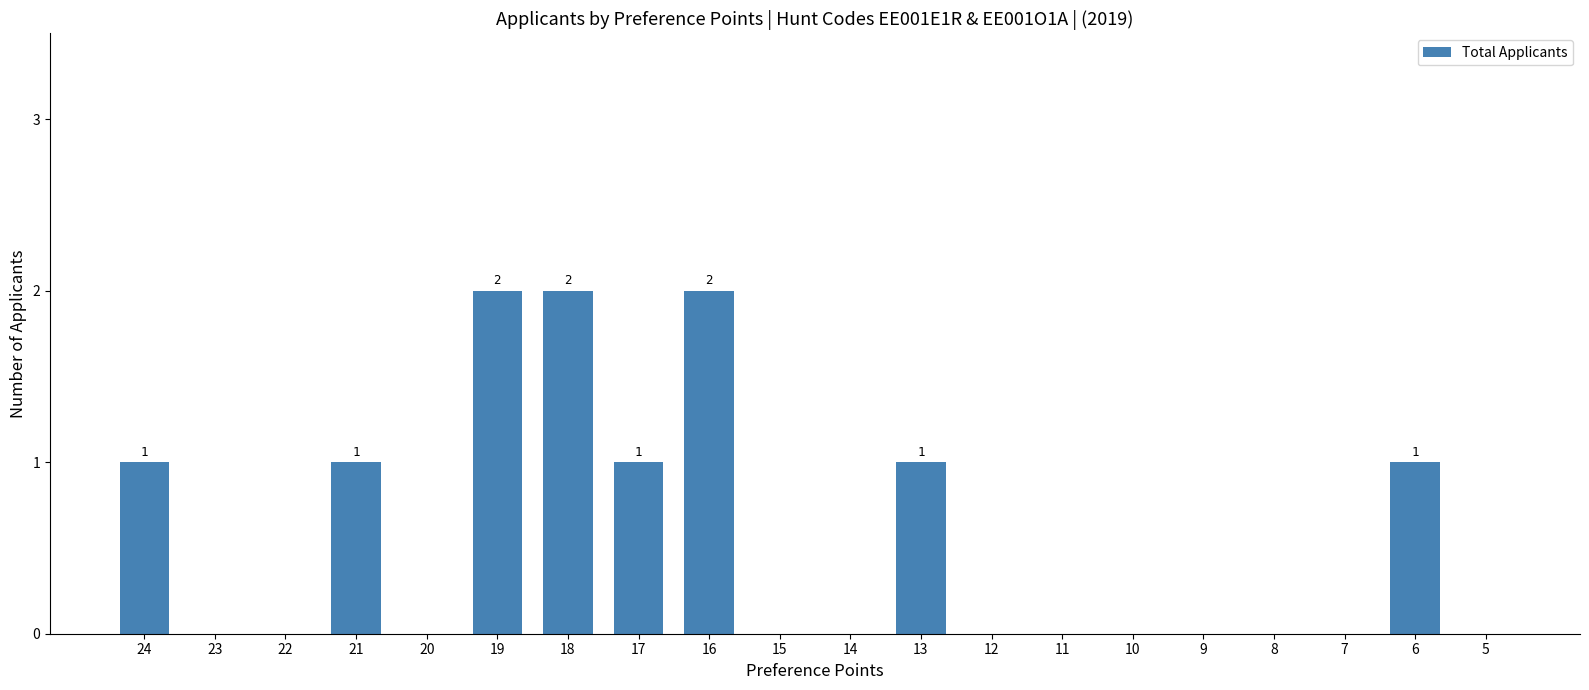

Are the bars grouped side by side (vs. stacked)?

No